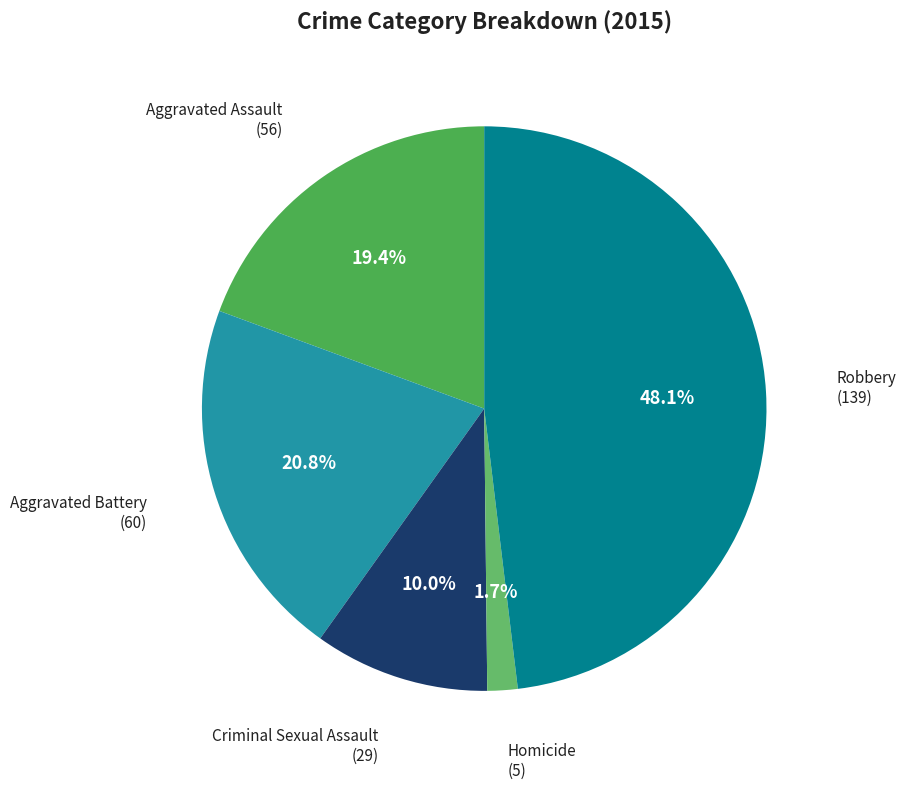

How many slices are in this pie chart?

5